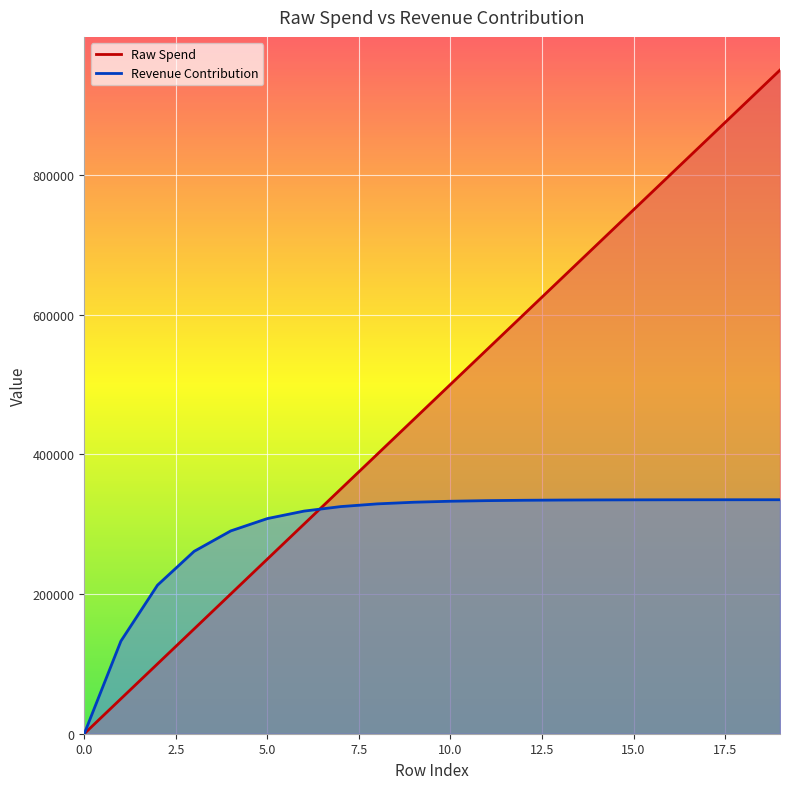

How many times do Revenue Contribution and Raw Spend cross each other?

2